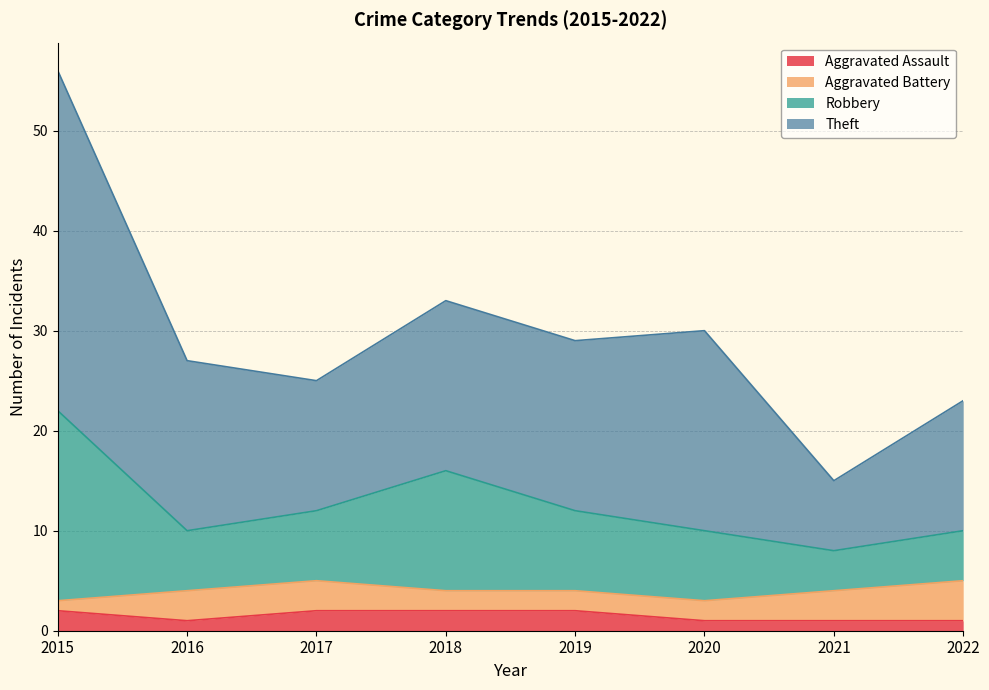

At which category is the sum across all series the highest?

2015